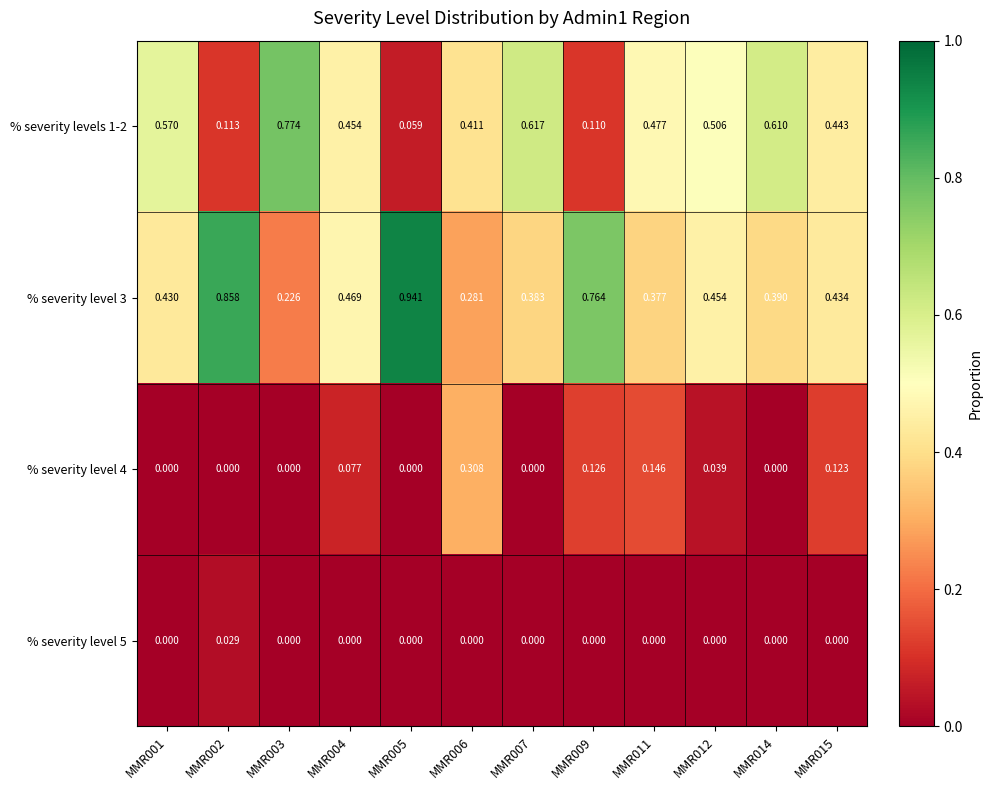

Count the number of categories in the chart.

12